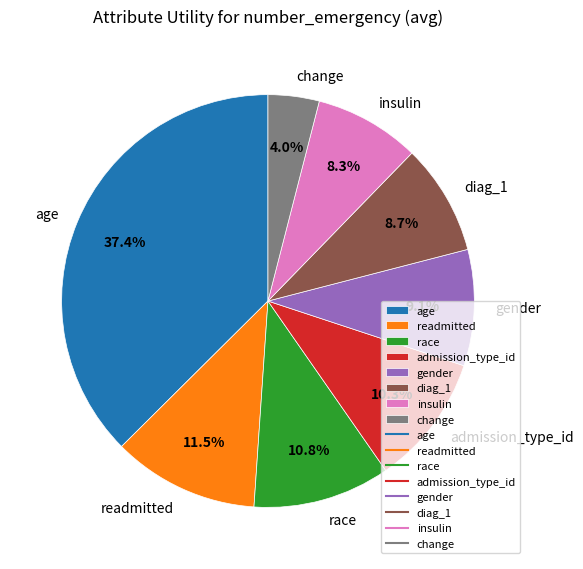

Does diag_1 account for over 50% of the chart?

No